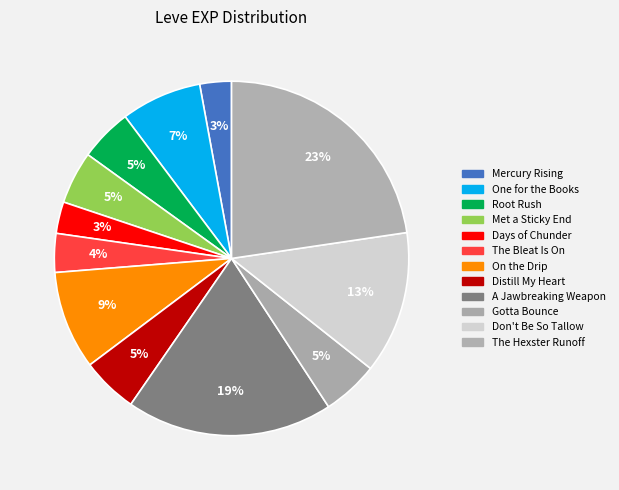

Count the number of slices in the pie.

12